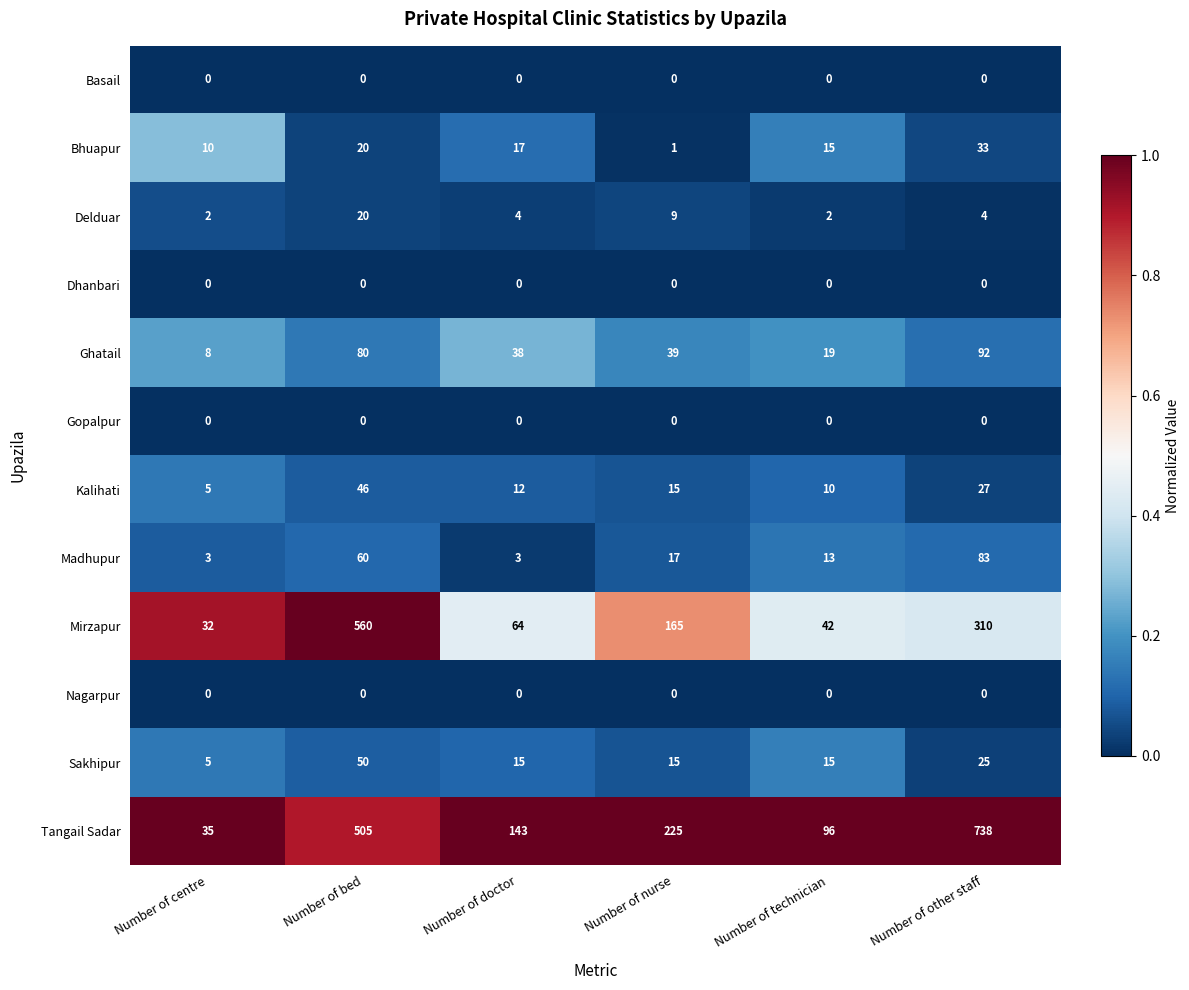

Which series changed the most between Number of centre and Number of technician?

Tangail Sadar